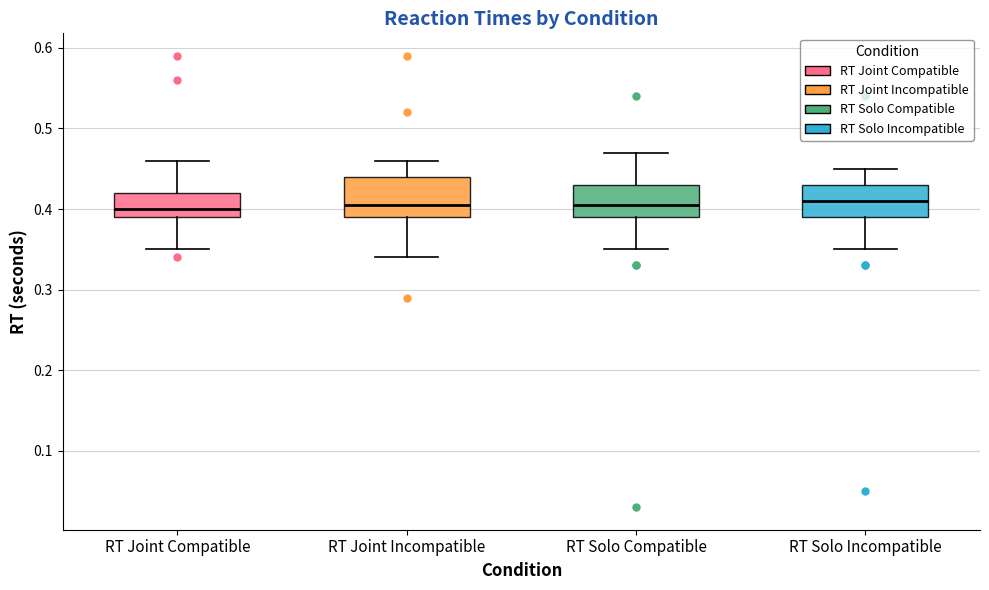

Comparing the boxes themselves (not the whiskers), which one is the tallest?

RT Joint Incompatible